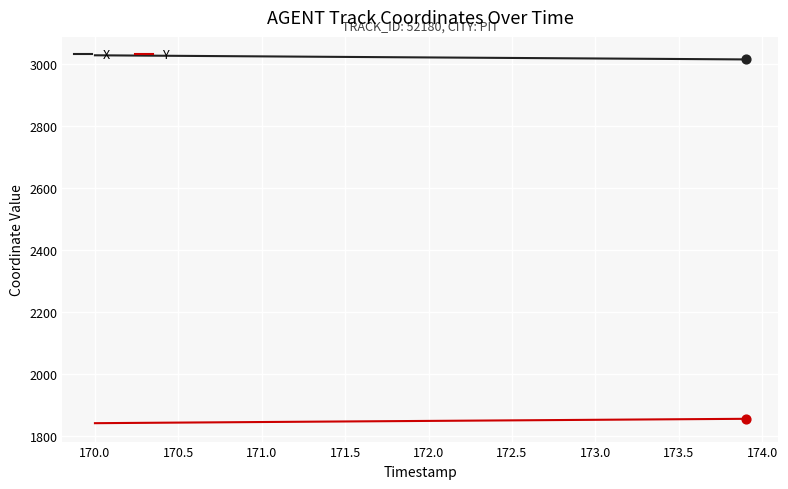

At how many categories does at least one series exceed 2657?

40